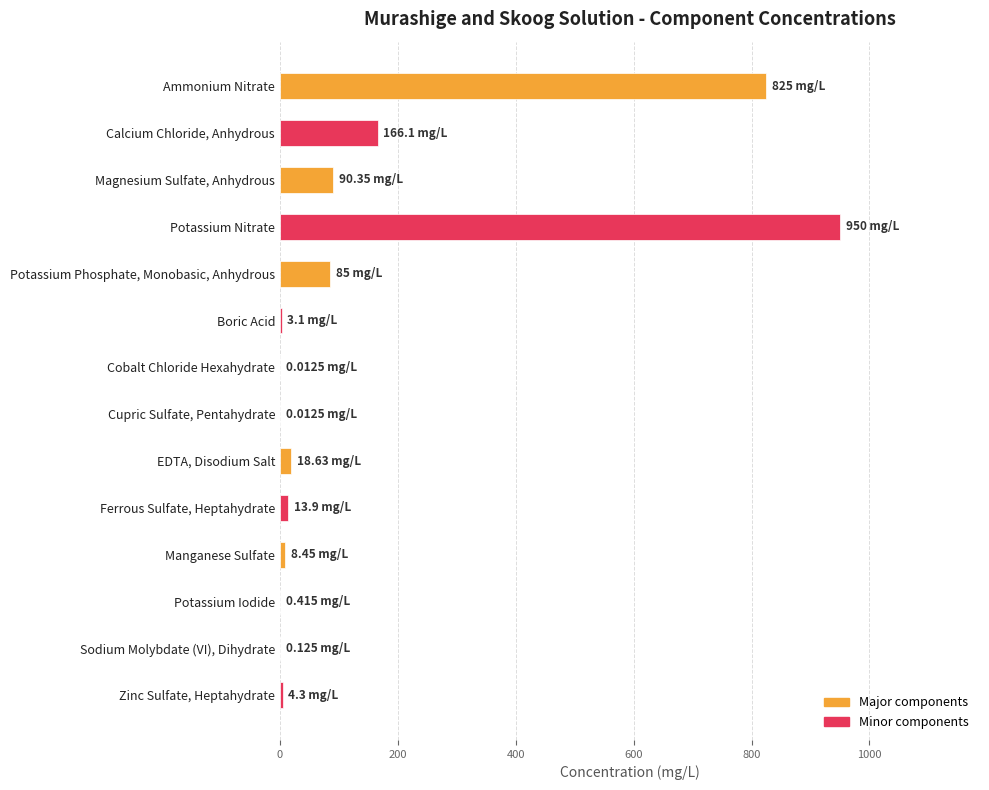

What is the sum of all values?

2165.4